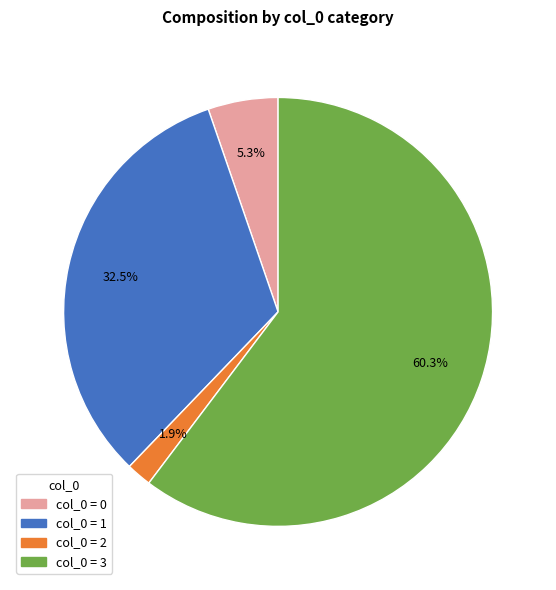

Is there any slice that represents more than half of the pie?

Yes